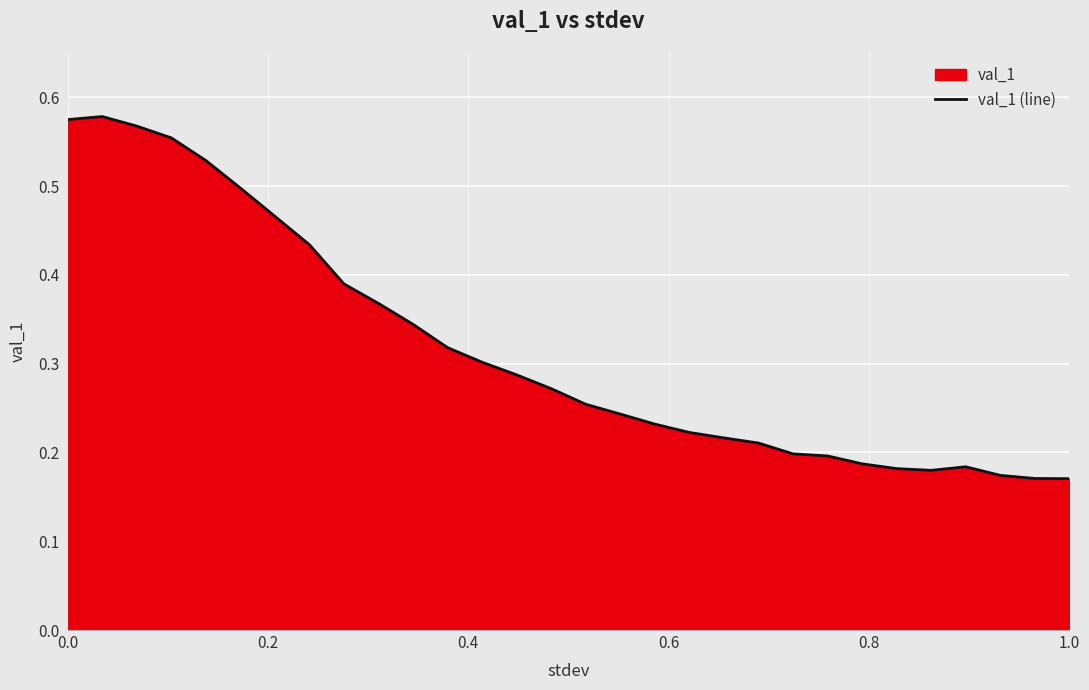

What is the difference between the maximum and minimum values?

0.4